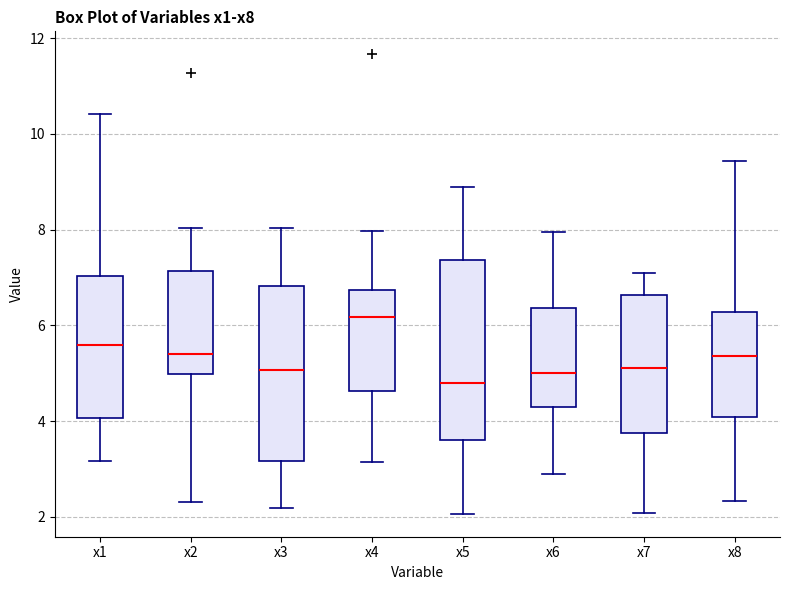

Where does the median line of the box for x1 sit on the y-axis? The values are not printed on the chart, so give them approximately, as read against the axis.

5.6